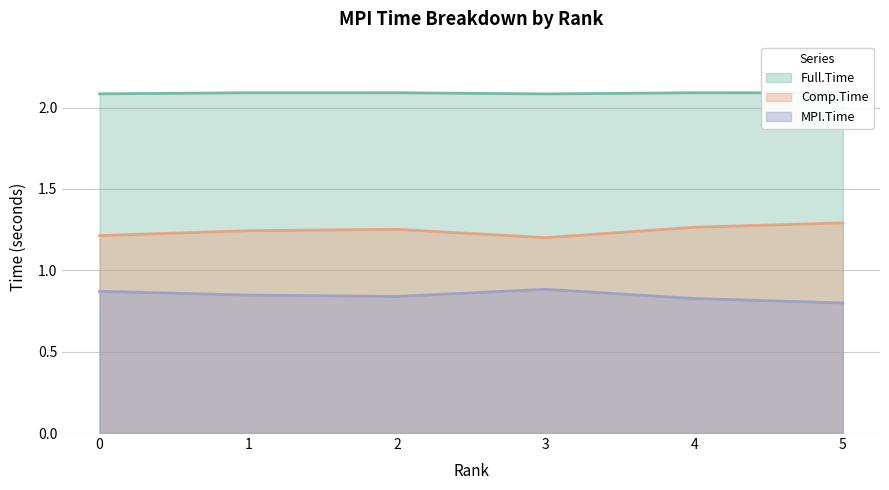

What is the difference between the maximum and minimum values in the MPI.Time series?

0.1